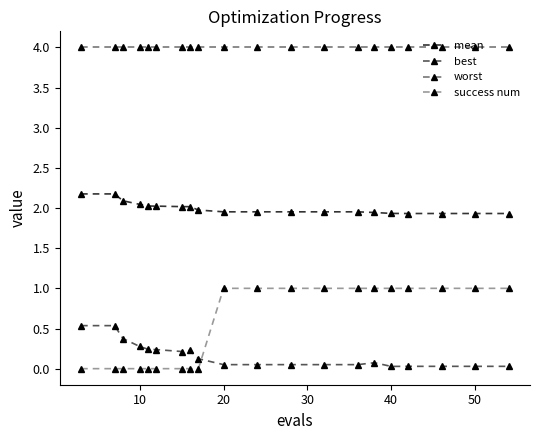

What is the value of the success num point at the 15th from the left?

1.0